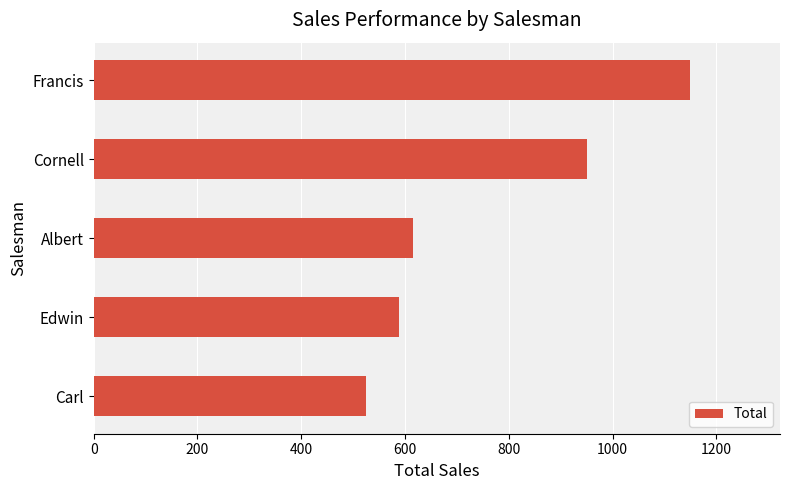

Where is the data nearest to the value 837?

Cornell